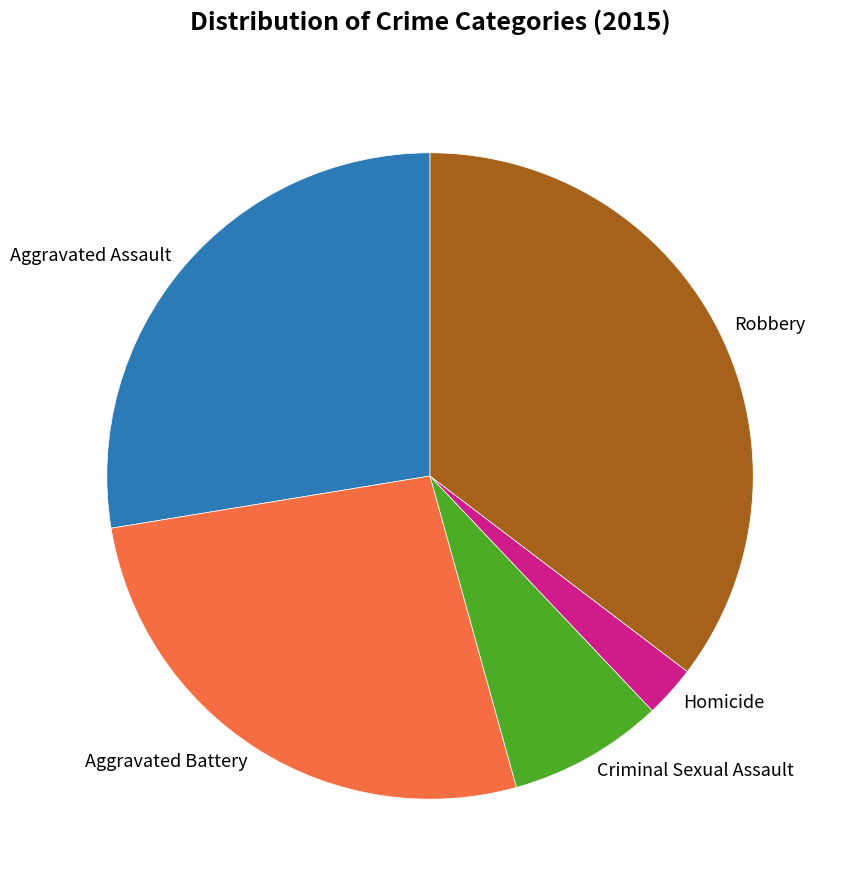

The Aggravated Battery slice represents 27% of the pie. True or false?

True